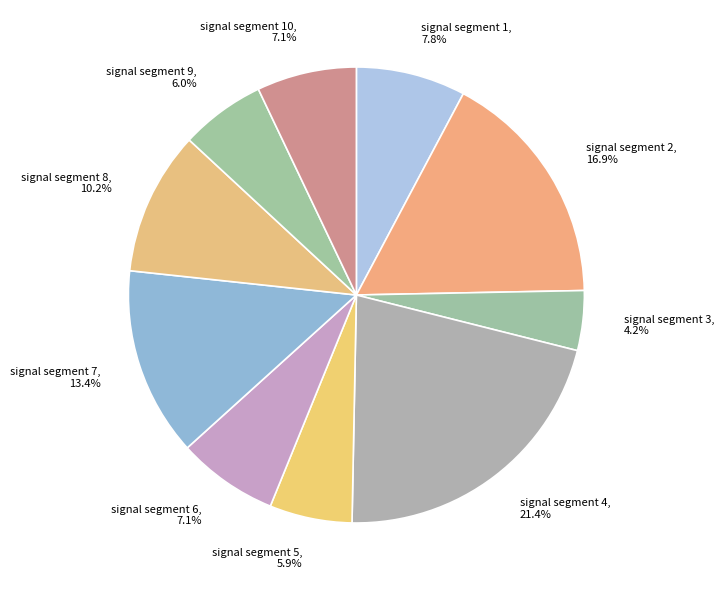

Combined, what portion of the pie is signal segment 1, 7.8% and signal segment 3, 4.2%?

12.0%